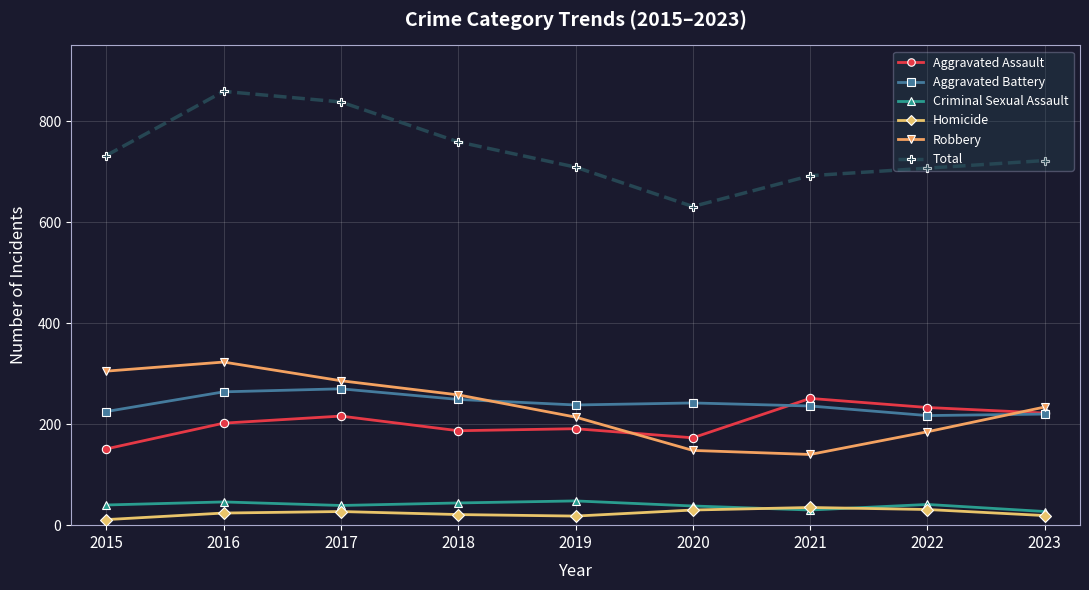

Which series changed the most between 2015 and 2017?

Total